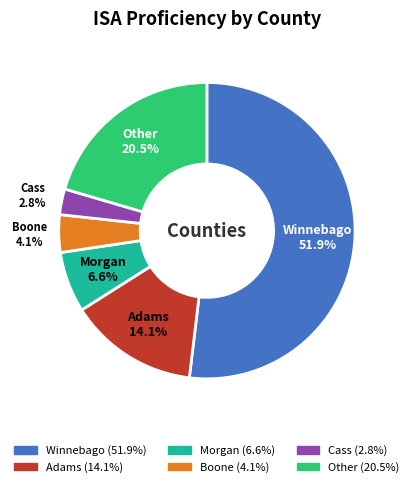

Is there a majority slice in this chart?

Yes